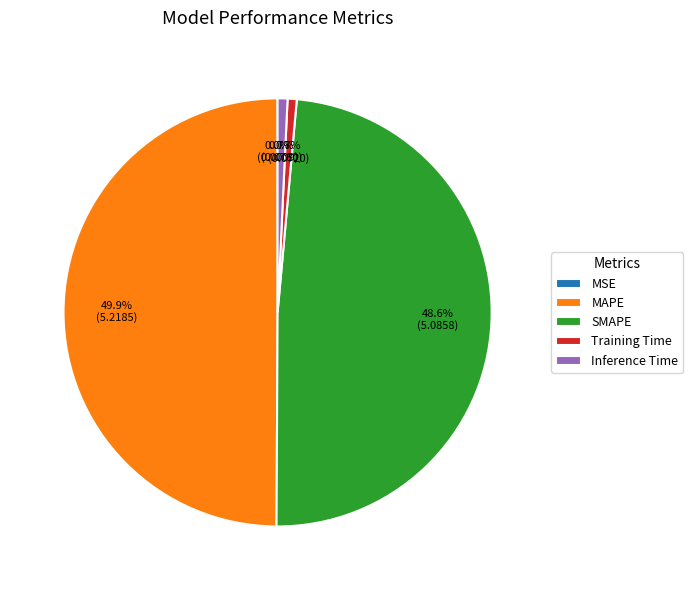

What percentage is the Training Time slice, to the nearest percent?

1%